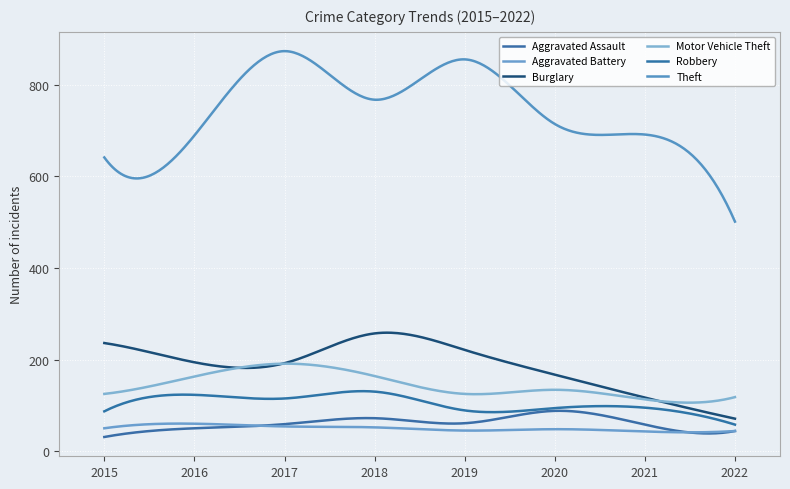

How many lines are shown in the chart?

6